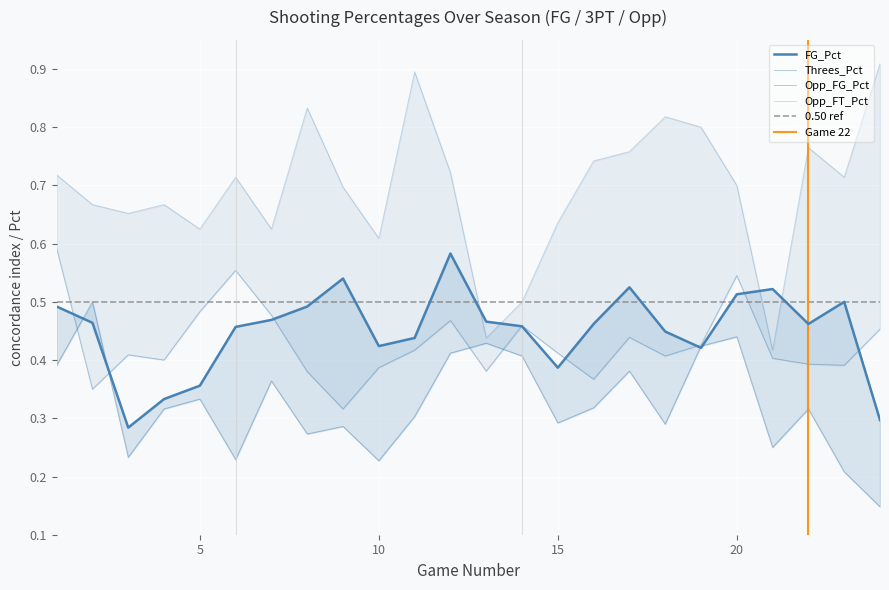

What is the value of the Threes_Pct point at the 1st from the left?

0.4